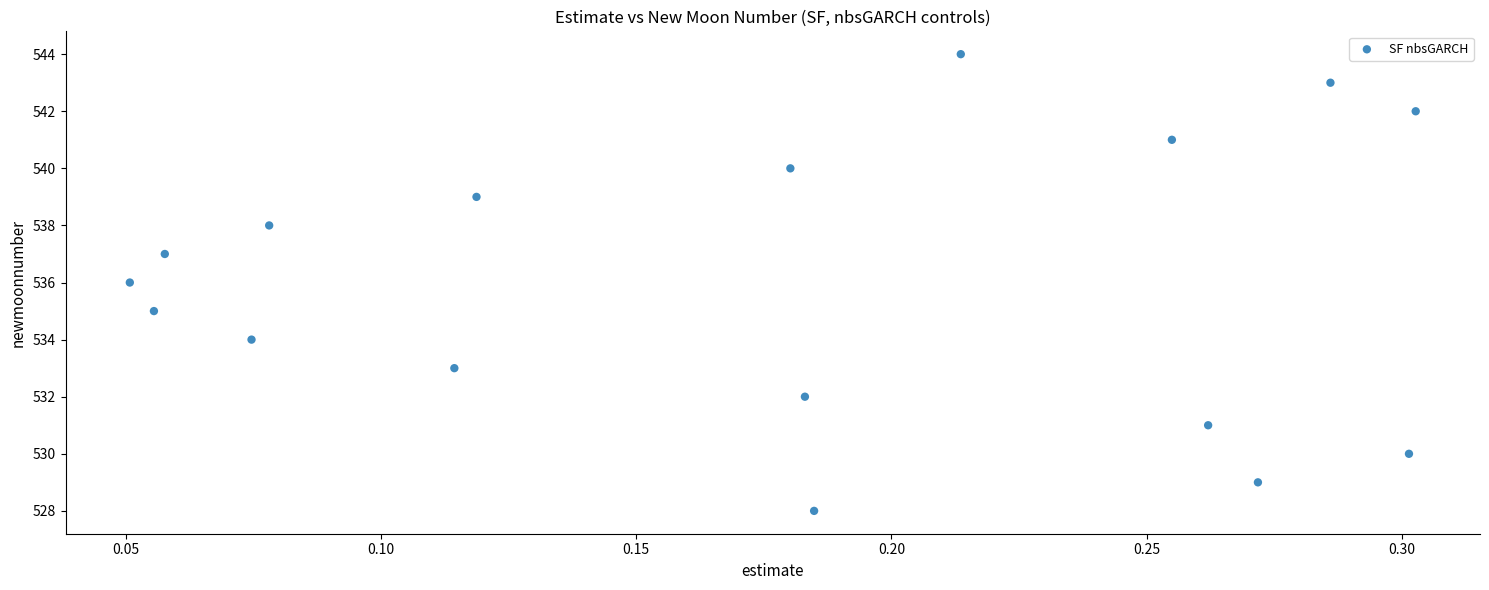

What is the range of Y values (max minus min)?

16